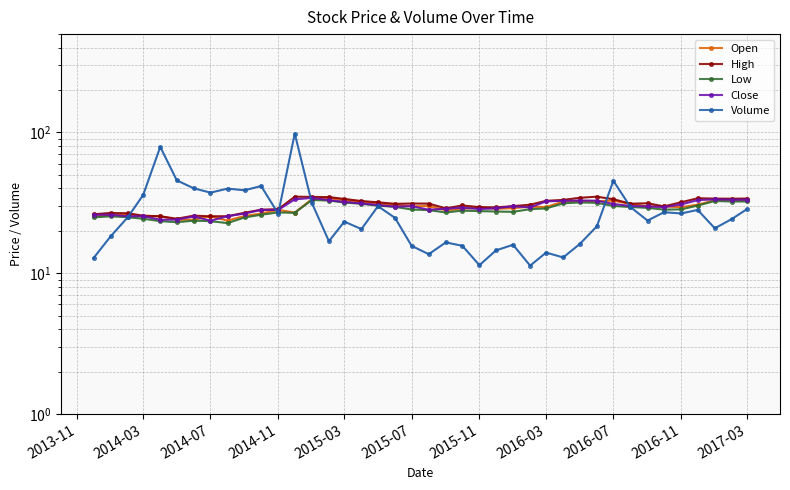

True or false: Low and Close intersect in this chart.

False